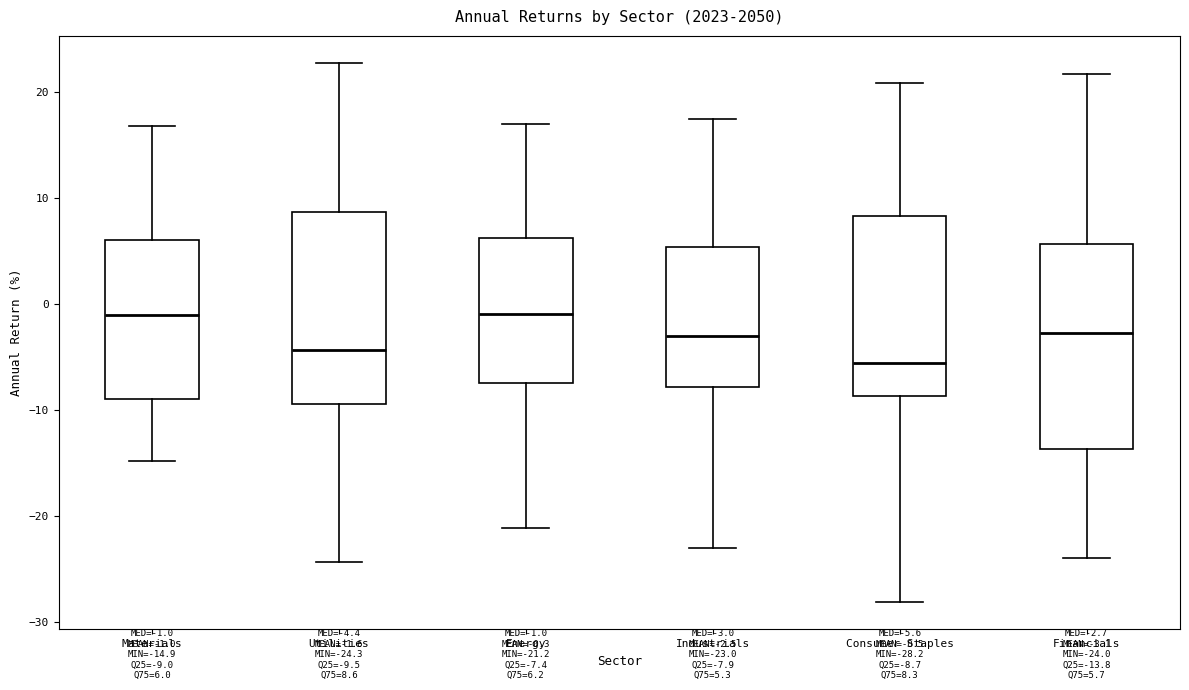

Comparing the boxes themselves (not the whiskers), which one is the tallest?

Financials